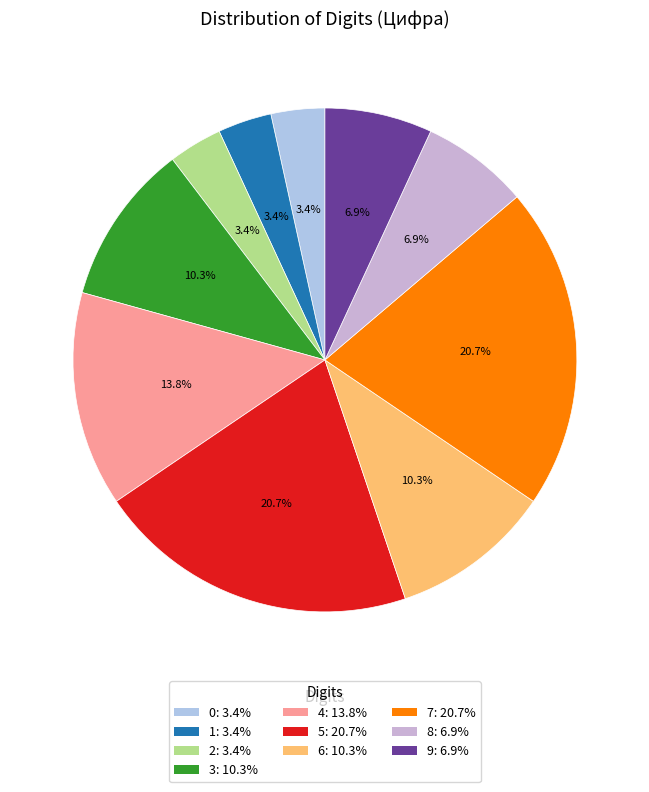

To the nearest percent, what portion does 3 represent?

10%